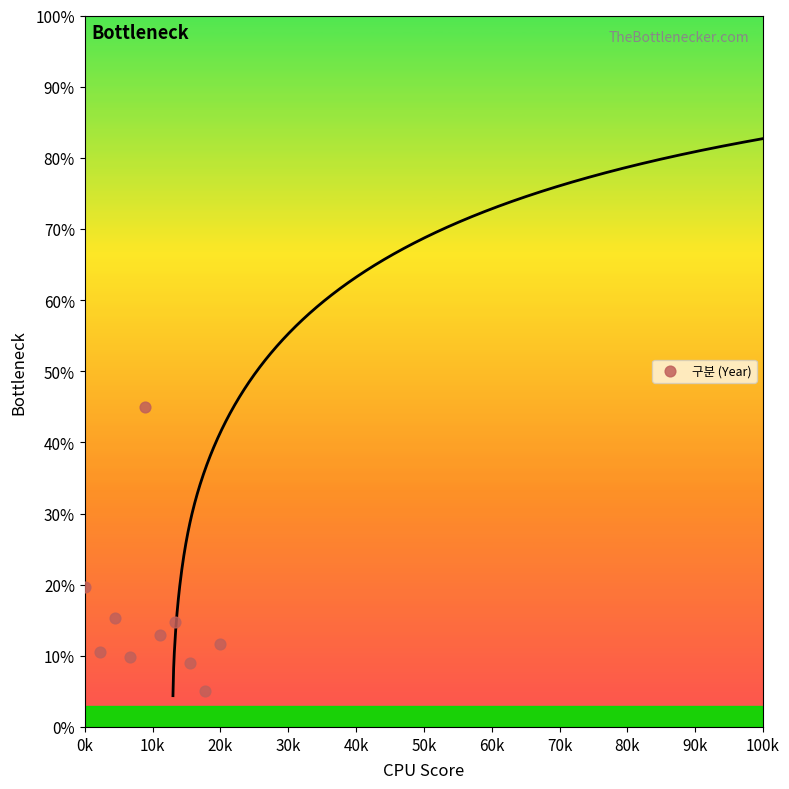

What Y value in the scatter plot is closest to 25?

19.6